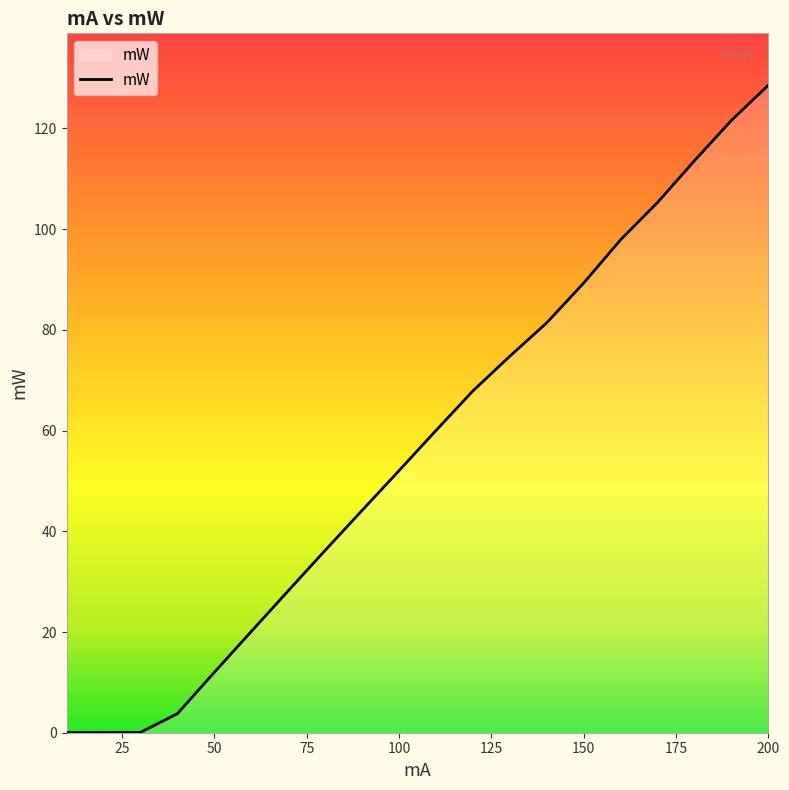

What is the greatest value displayed?

128.6